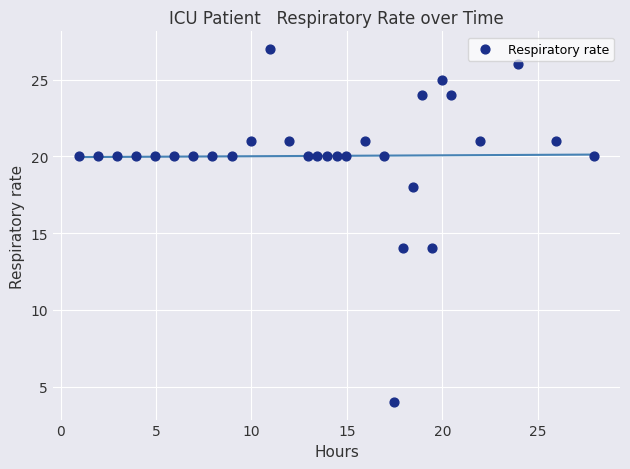

What is the range of Y values (max minus min)?

23